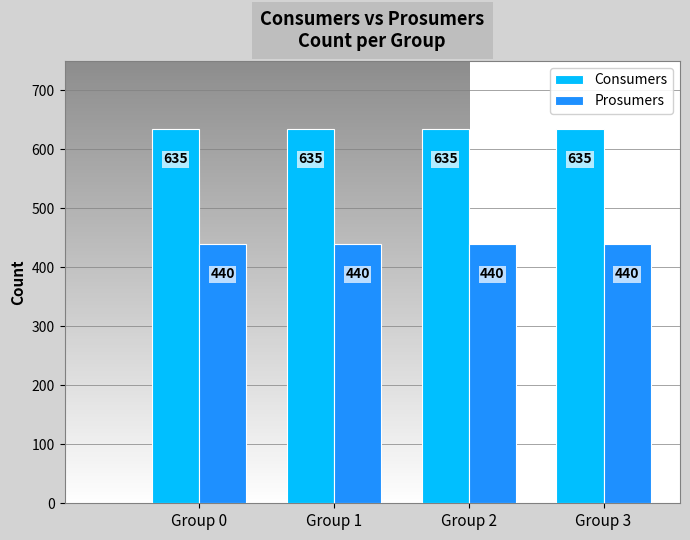

Does the chart contain any negative values?

No